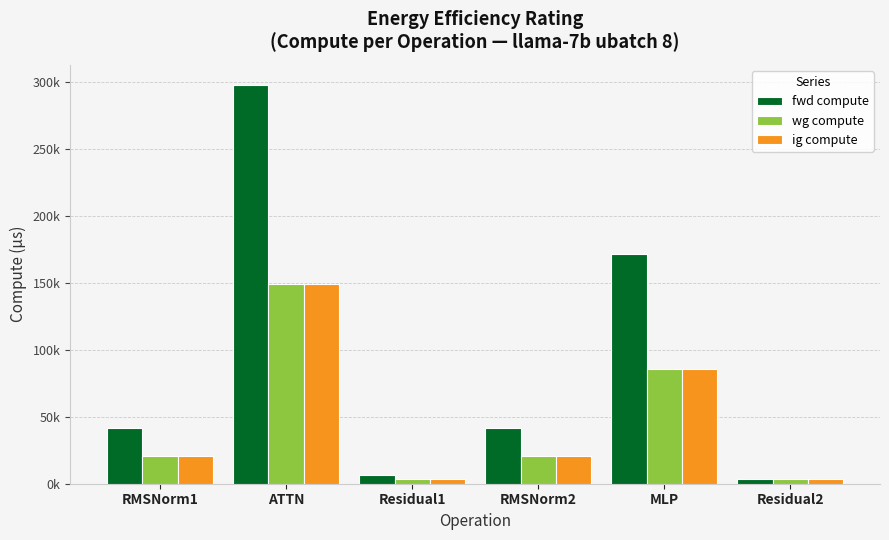

List the series in order of their peak value, lowest first.

wg compute, ig compute, fwd compute